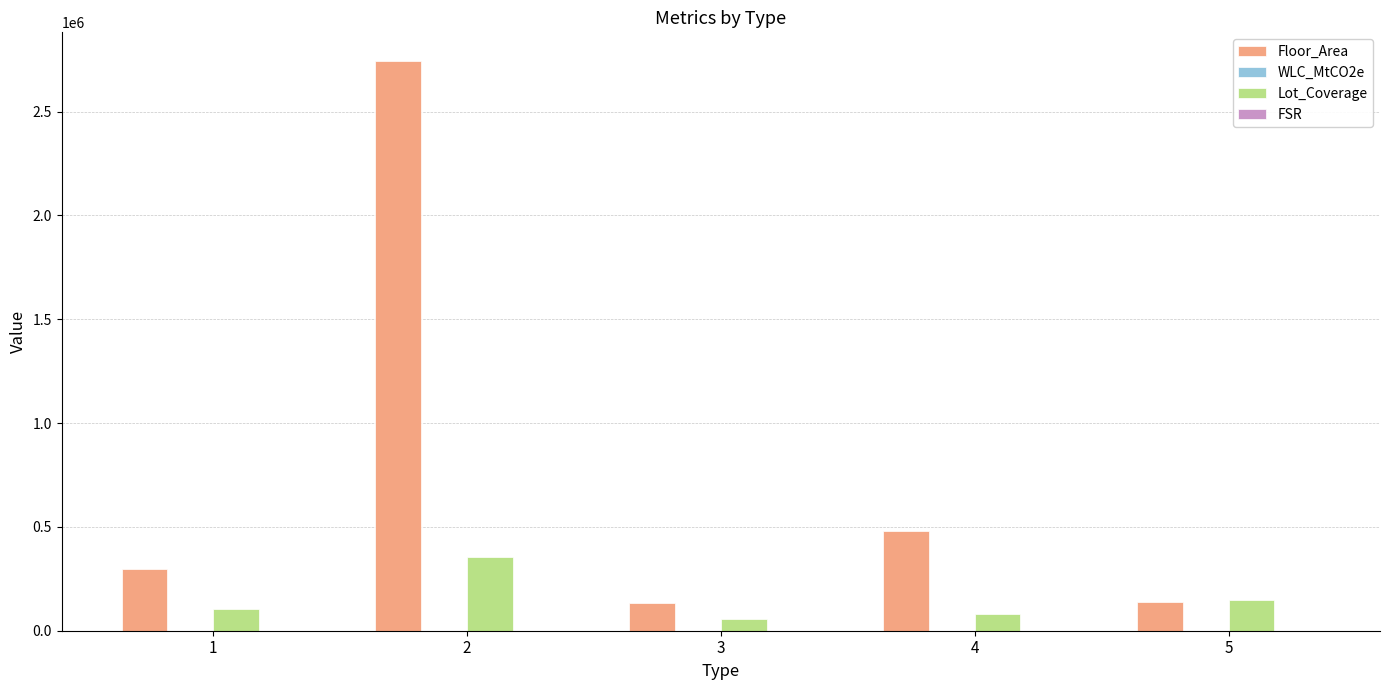

At which label does Lot_Coverage reach its peak?

2